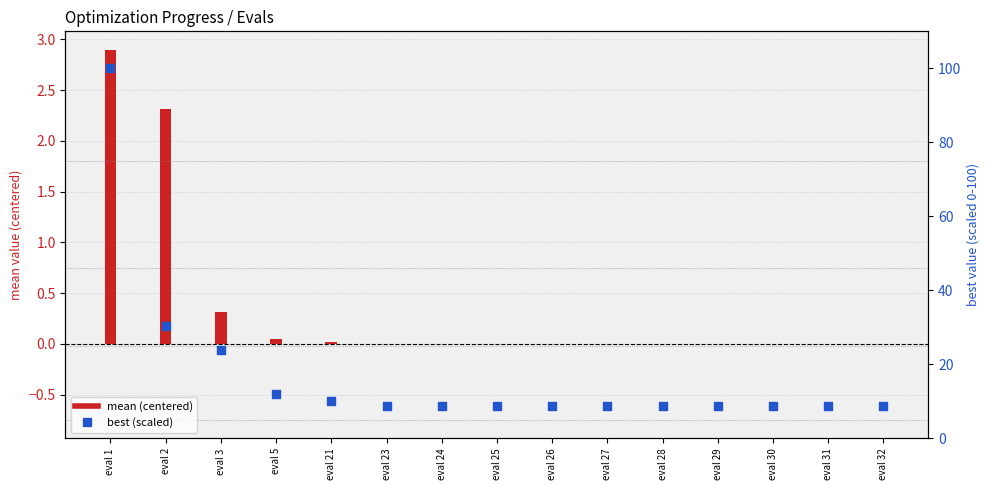

Which series reaches the maximum Y coordinate?

best (scaled)